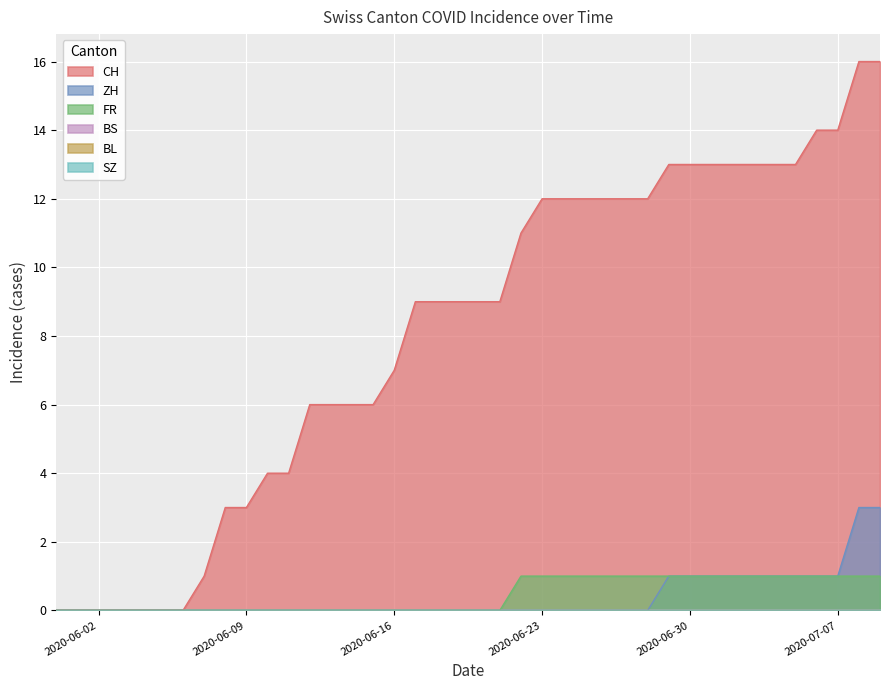

What is the difference between the maximum and minimum values in the ZH series?

3